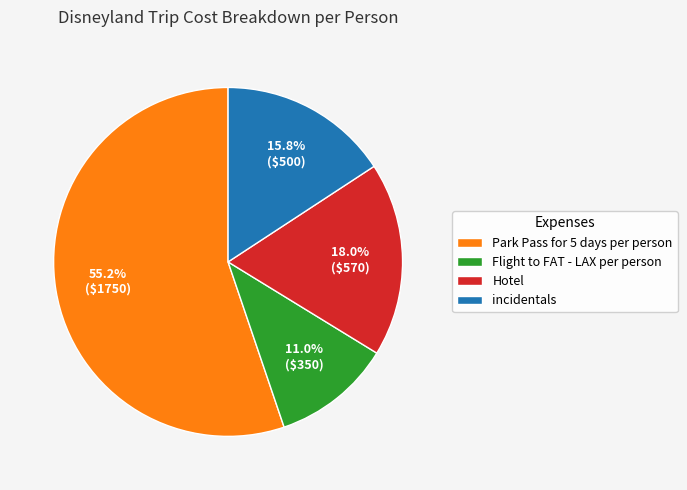

To the nearest percent, what portion does incidentals represent?

16%